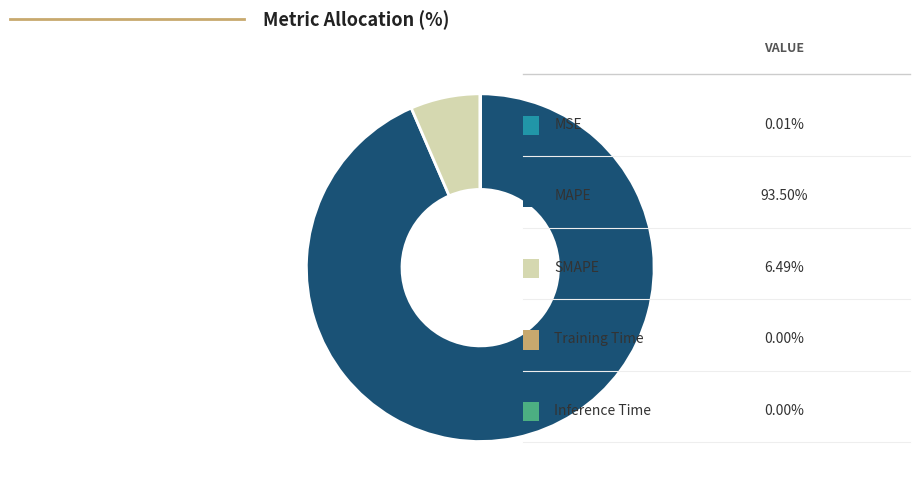

Is there any slice that represents more than half of the pie?

Yes